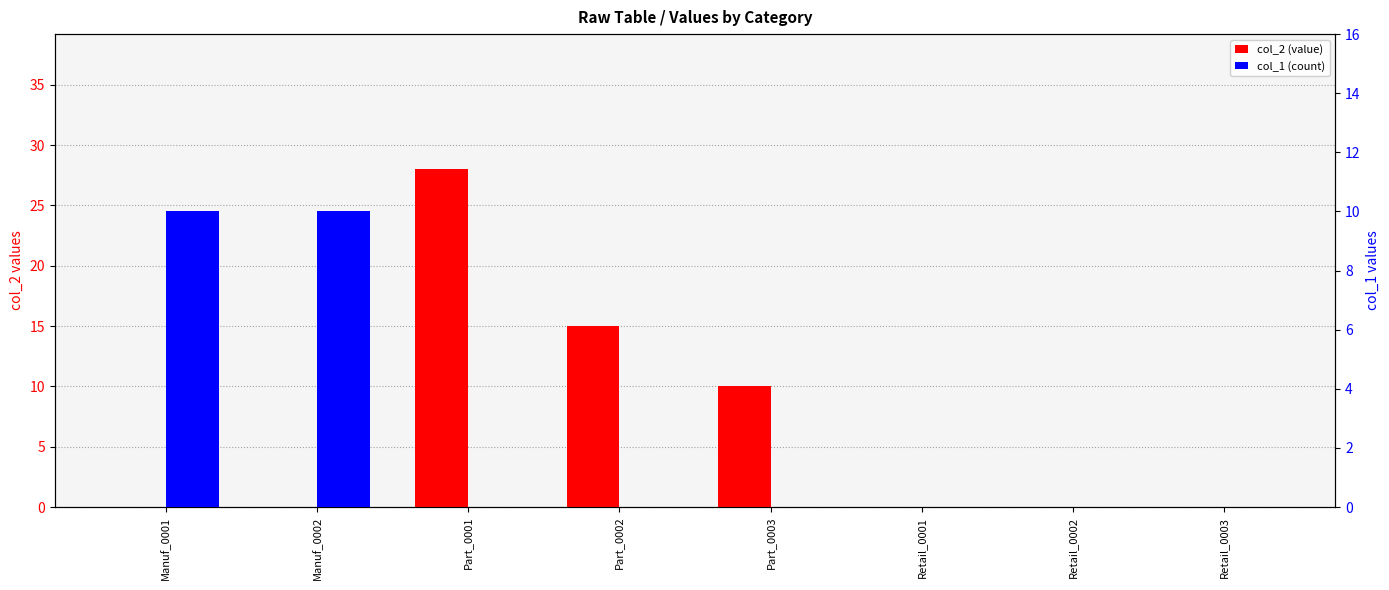

How many col_2 (value) values are between 0 and 15?

7